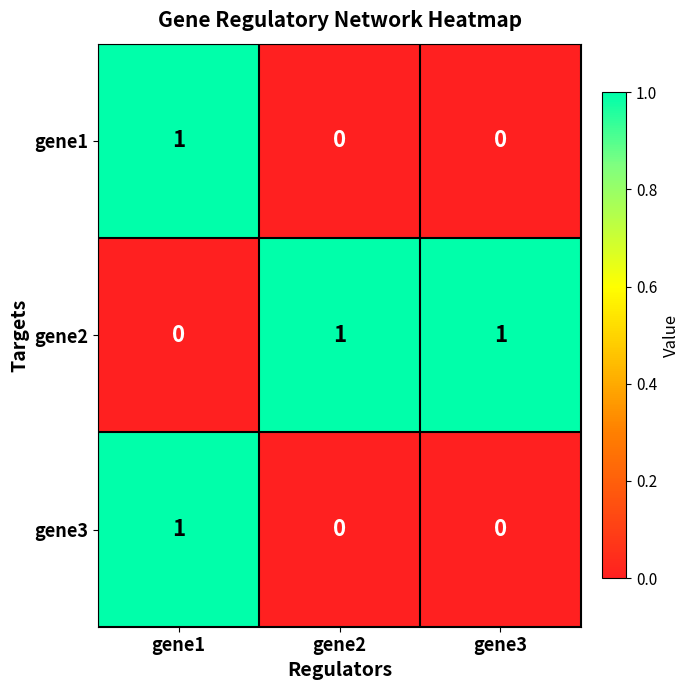

Reading left to right, transcribe all the data shown in this chart.

gene1: gene1=1	gene2=0	gene3=0
gene2: gene1=0	gene2=1	gene3=1
gene3: gene1=1	gene2=0	gene3=0